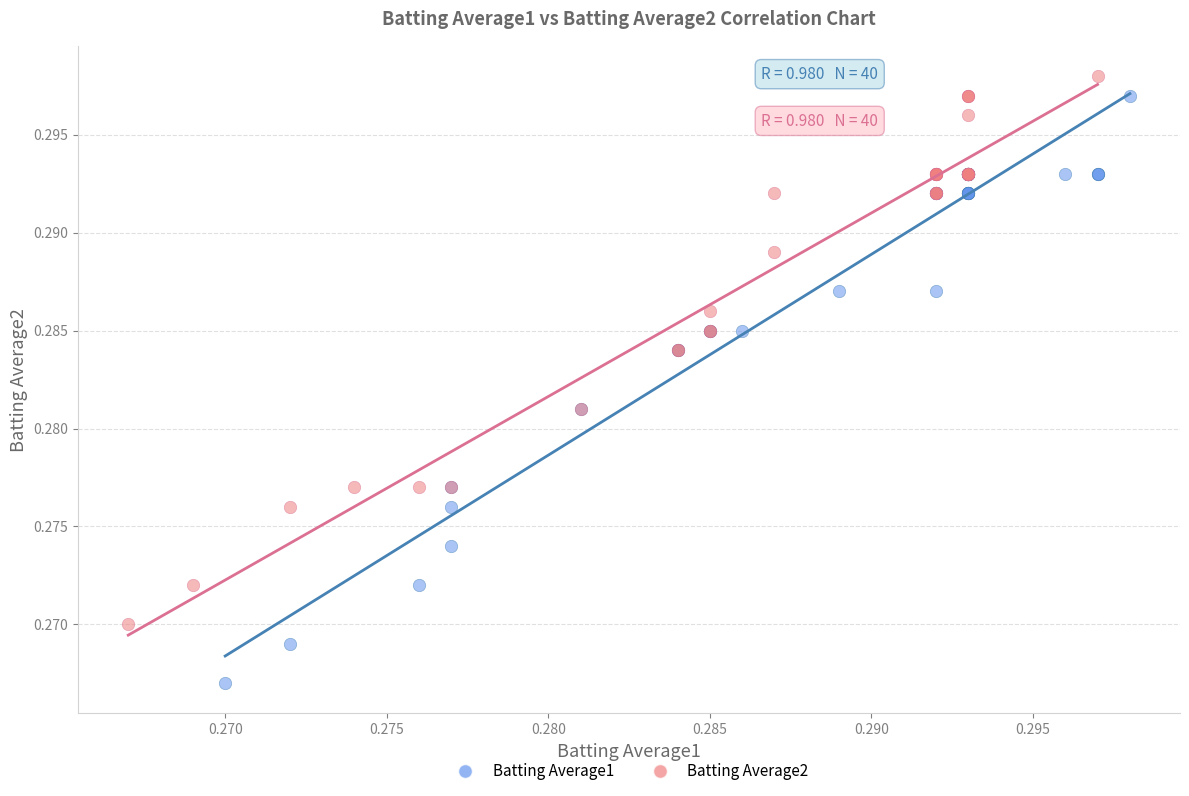

Which series contains the lowest Y value?

Batting Average1